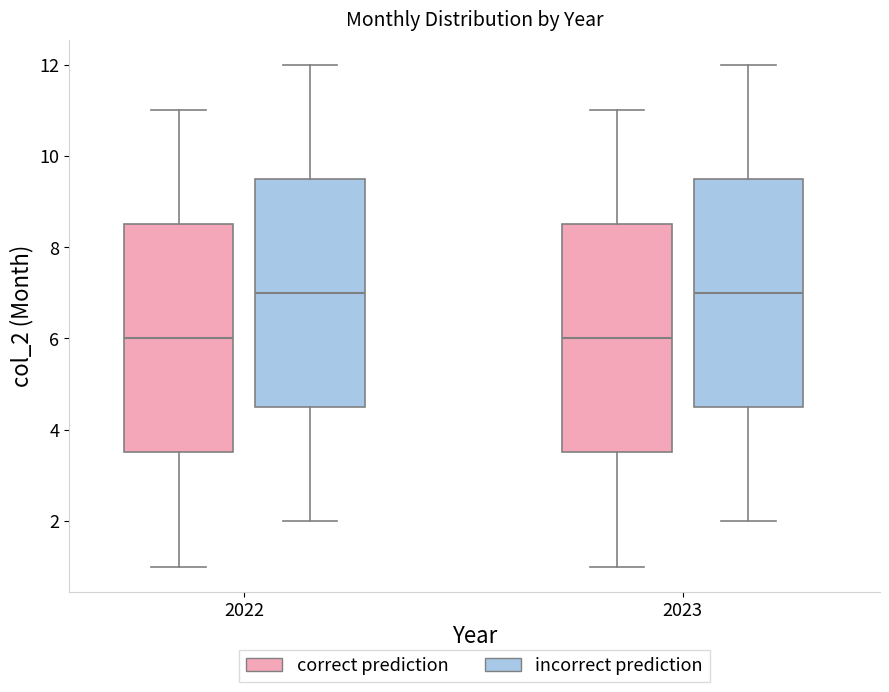

Where is the lower edge of the box for 2022 (incorrect prediction) on the y-axis? The values are not printed on the chart, so give them approximately, as read against the axis.

4.6